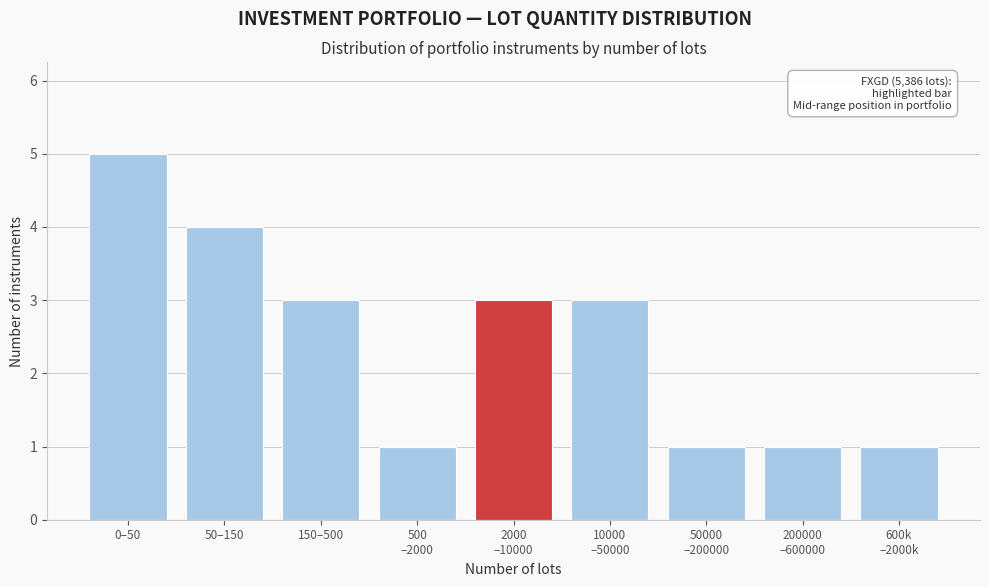

Reading left to right, transcribe all the data shown in this chart.

5	4	3	1	3	3	1	1	1